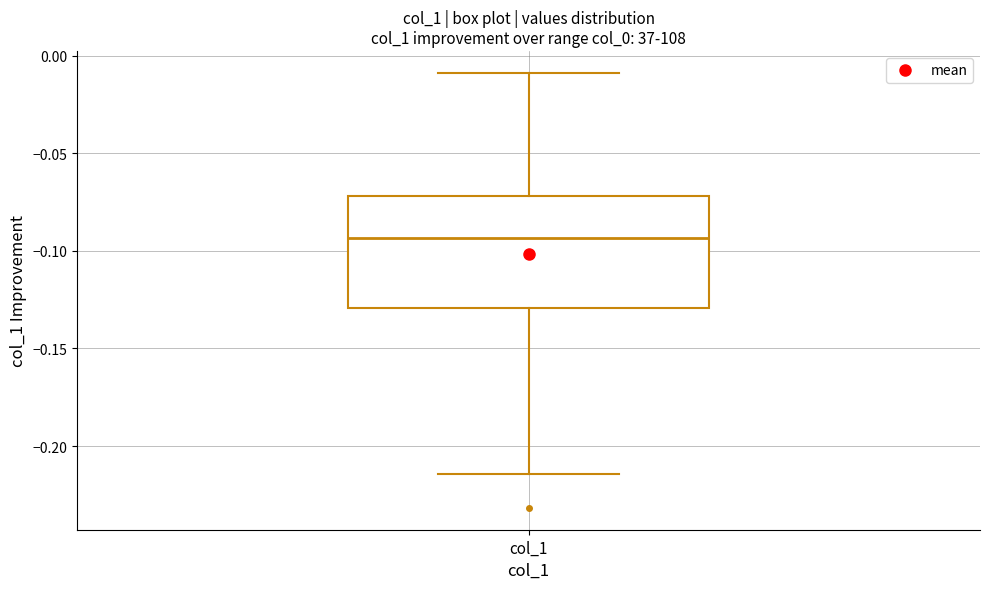

Transcribe this box plot: give where the median line is, the range the box spans, and where the two whiskers end, as read against the y-axis. The values are not printed on the chart, so give them approximately, as read against the axis.

median -0.095, box -0.130 to -0.070, whiskers -0.215 to -0.010